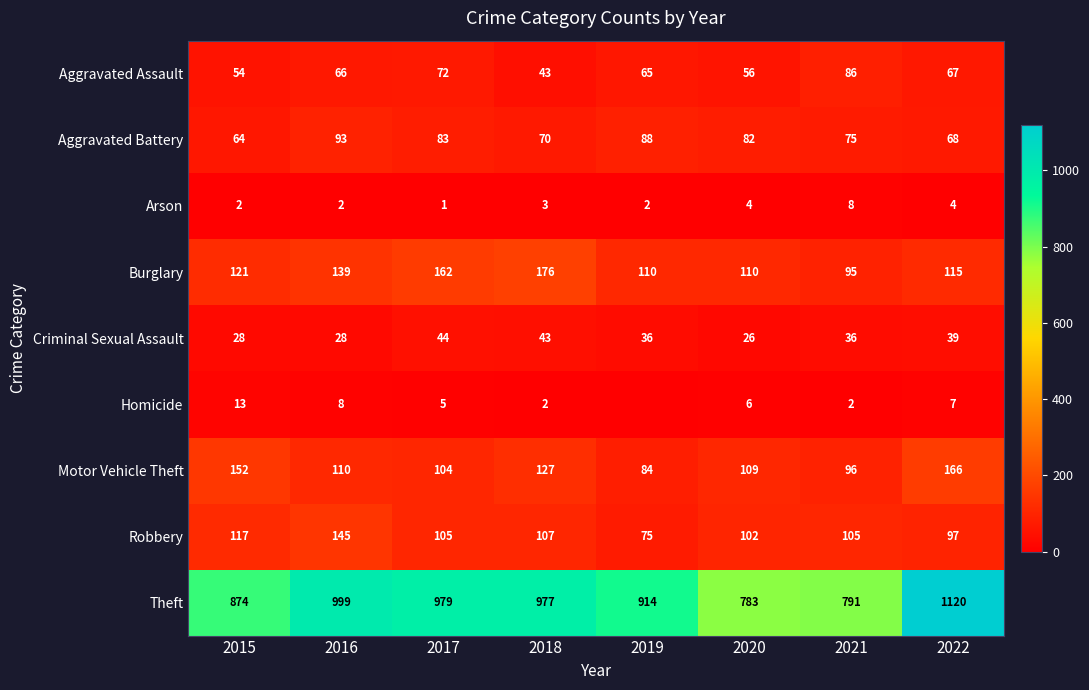

What is the highest value of the Criminal Sexual Assault series?

44